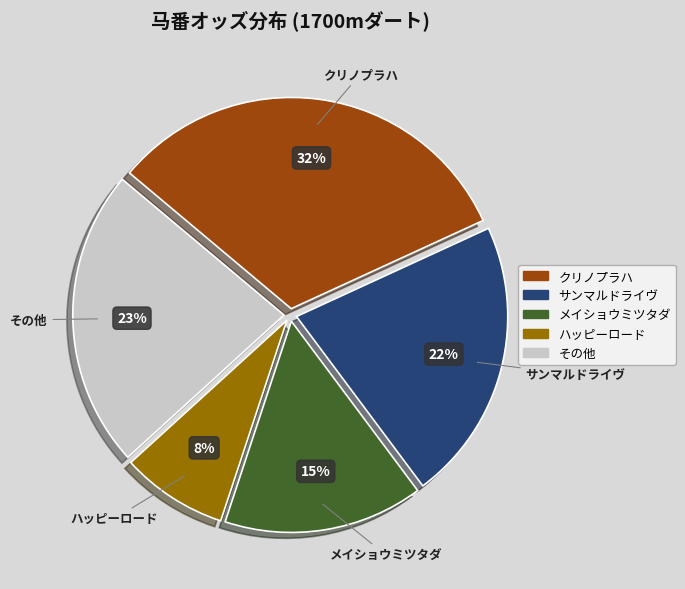

What is the largest slice in the pie chart?

クリノプラハ